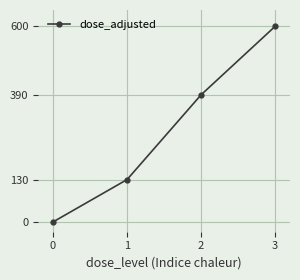

How many categories are shown in the chart?

4